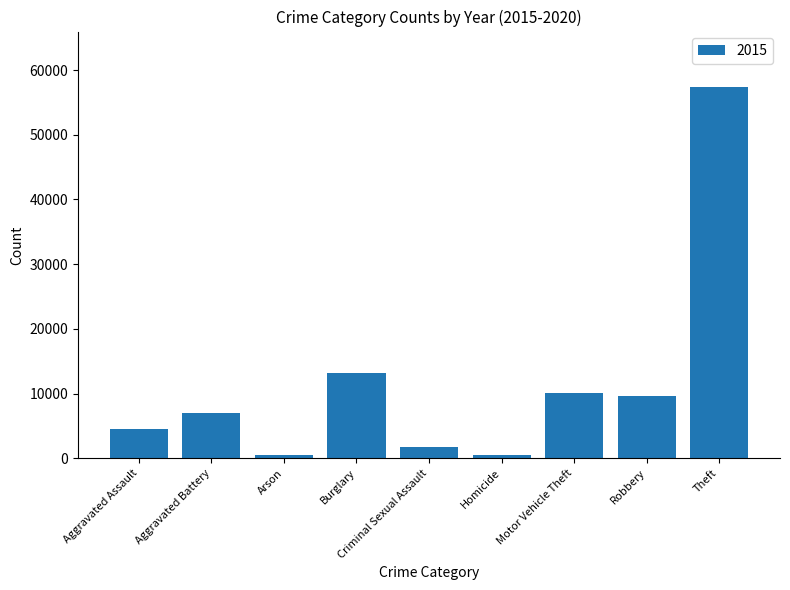

Which has a higher value, Aggravated Battery or Burglary?

Burglary